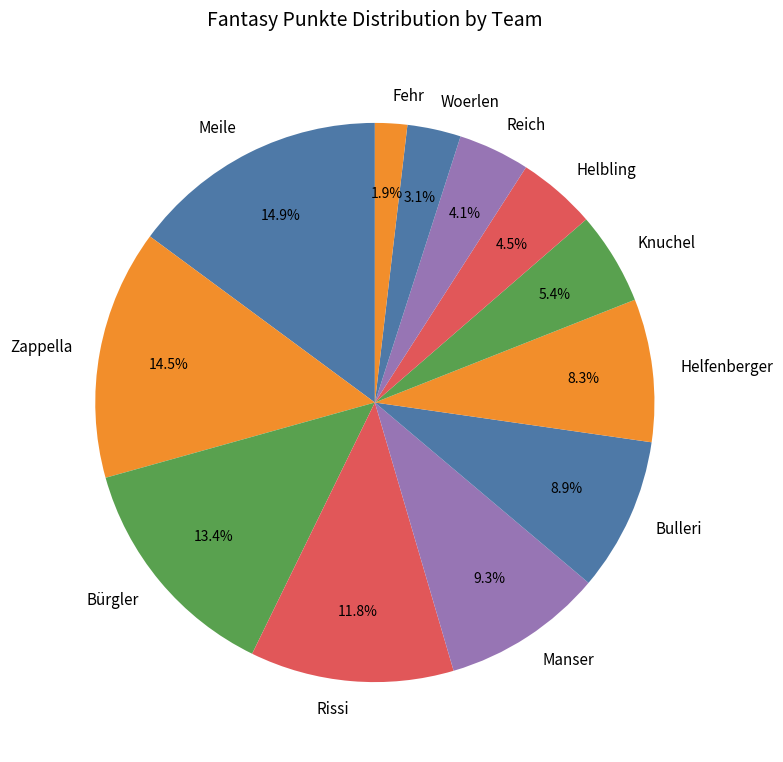

Is Helbling the majority of the pie?

No